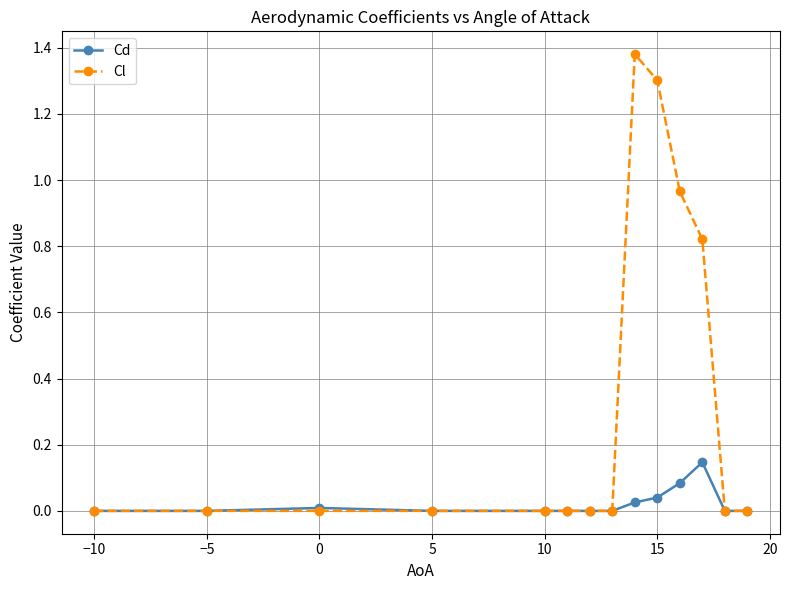

Which series has the largest range (max minus min)?

Cl